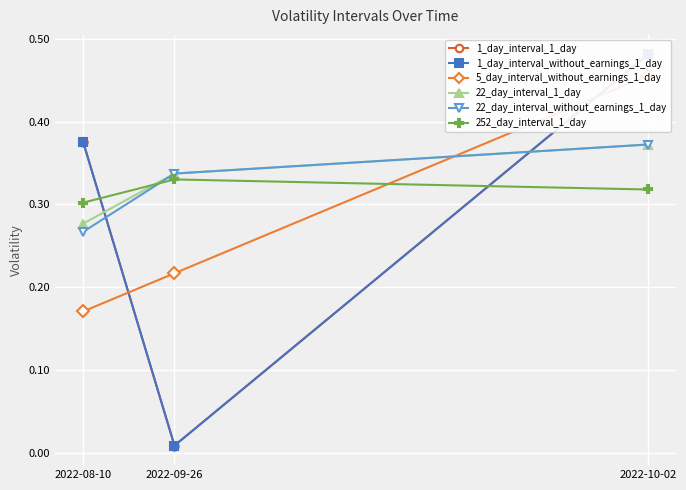

Which category has the lowest value across all series?

2022-09-26